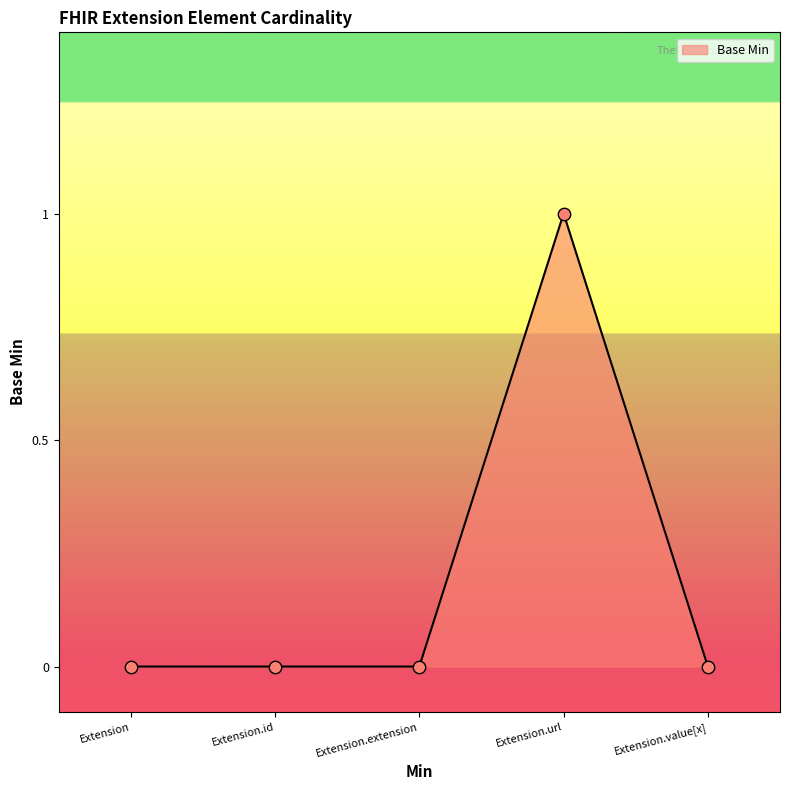

Which has a higher value, Extension or Extension.url?

Extension.url